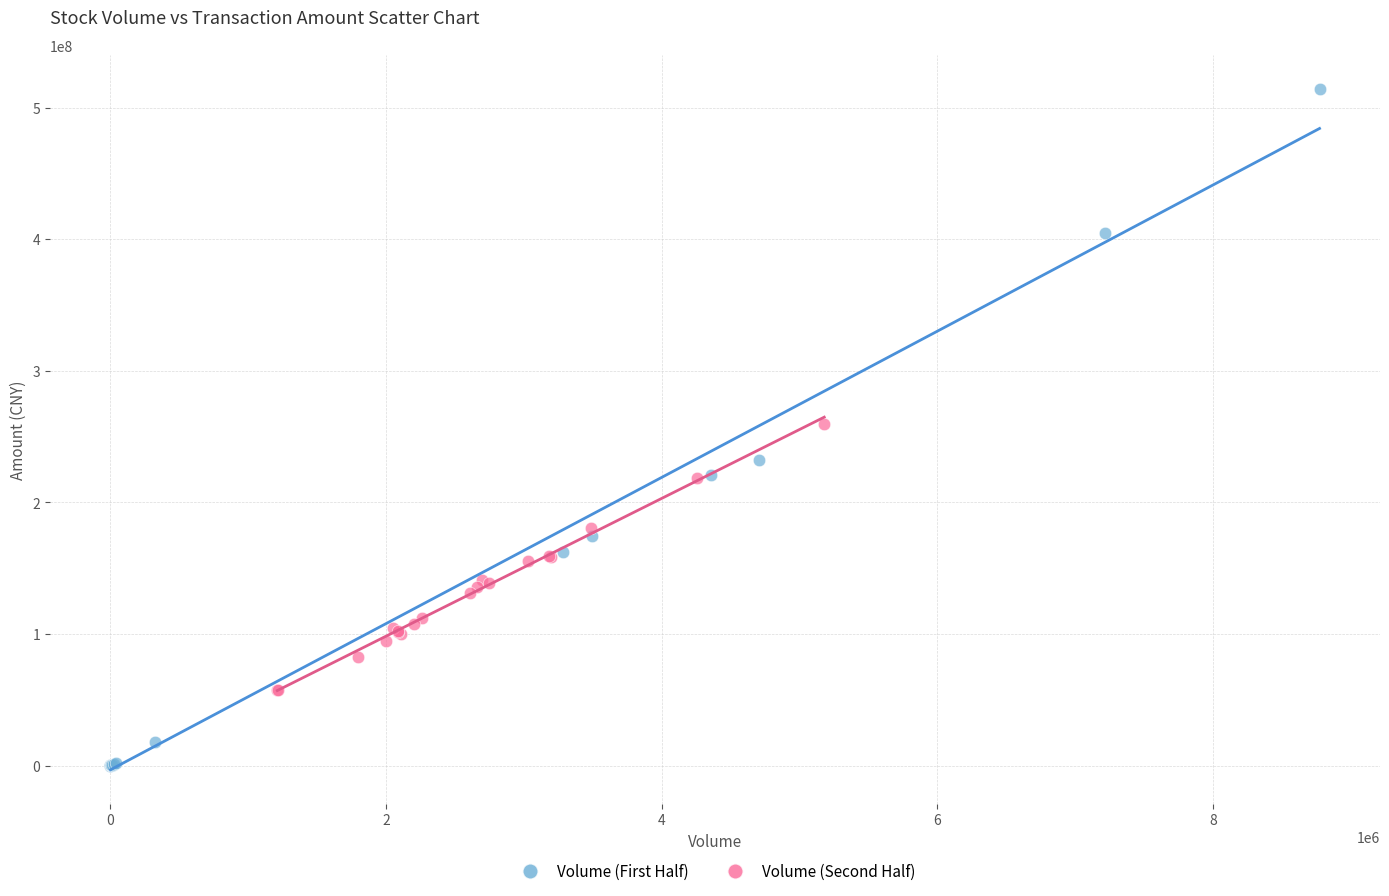

Which series reaches the maximum Y coordinate?

Volume (First Half)